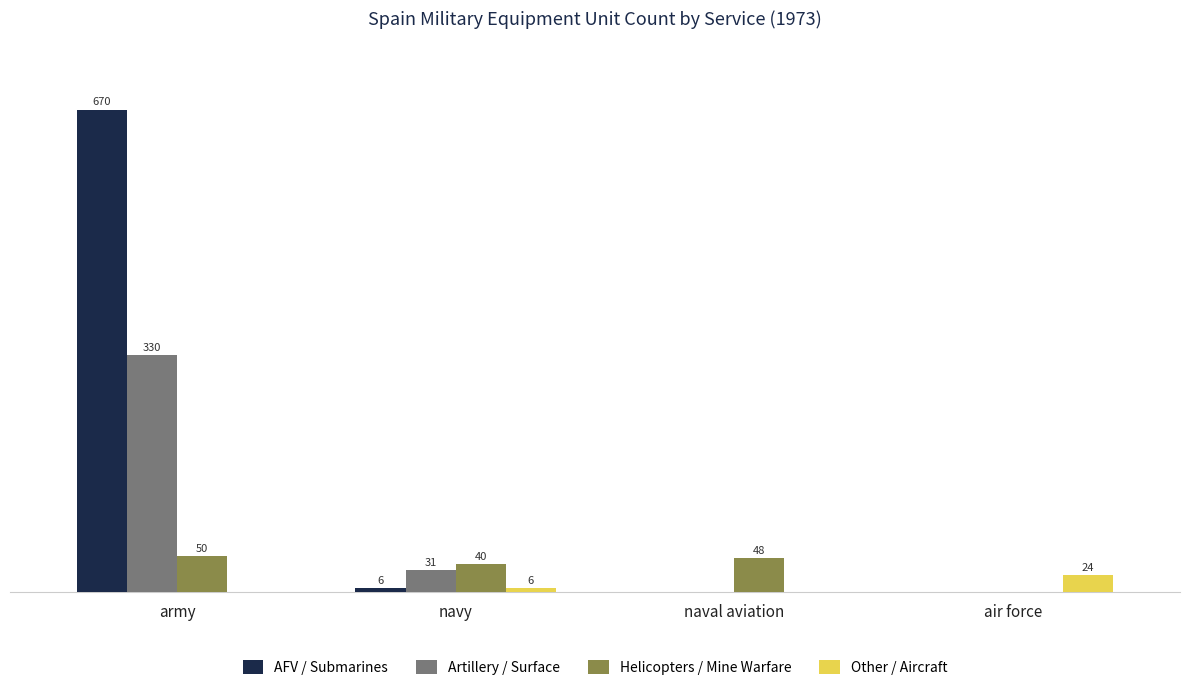

Is the value of AFV / Submarines at navy greater than the value of Artillery / Surface at air force?

Yes